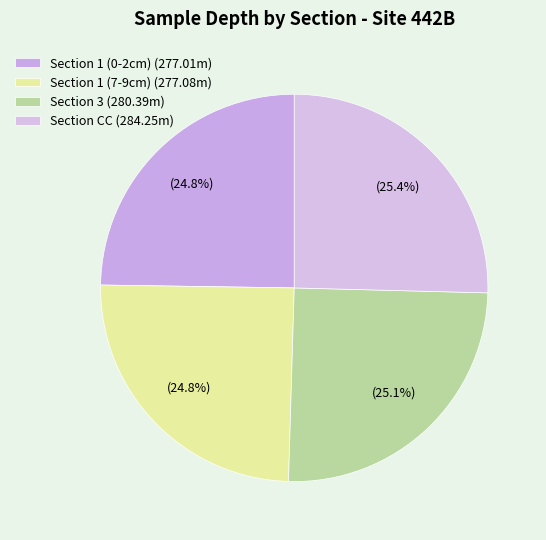

Count the number of slices in the pie.

4